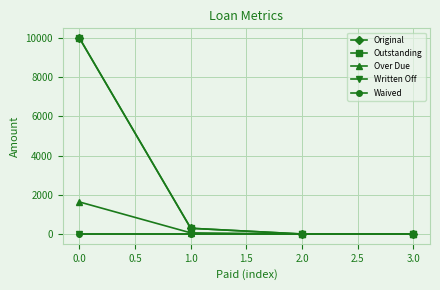

Does the chart have visible grid lines?

Yes